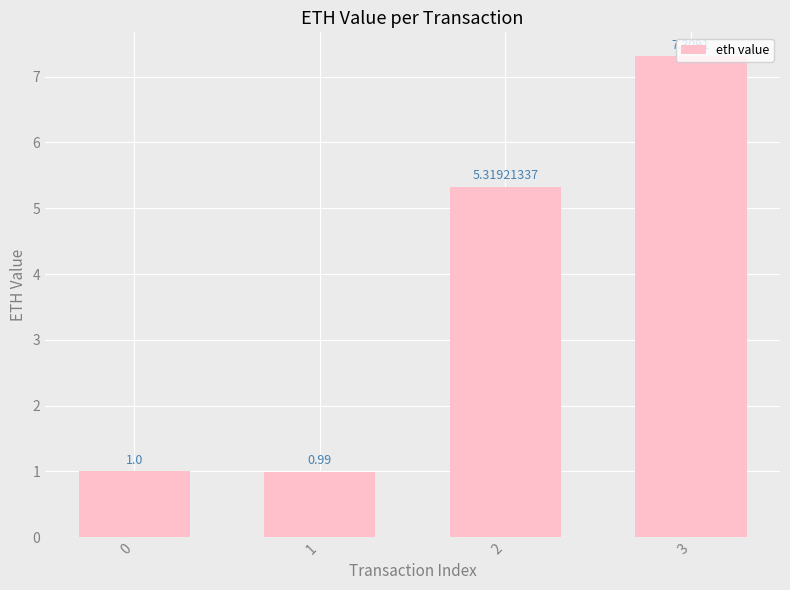

Does the chart contain stacked bars?

No